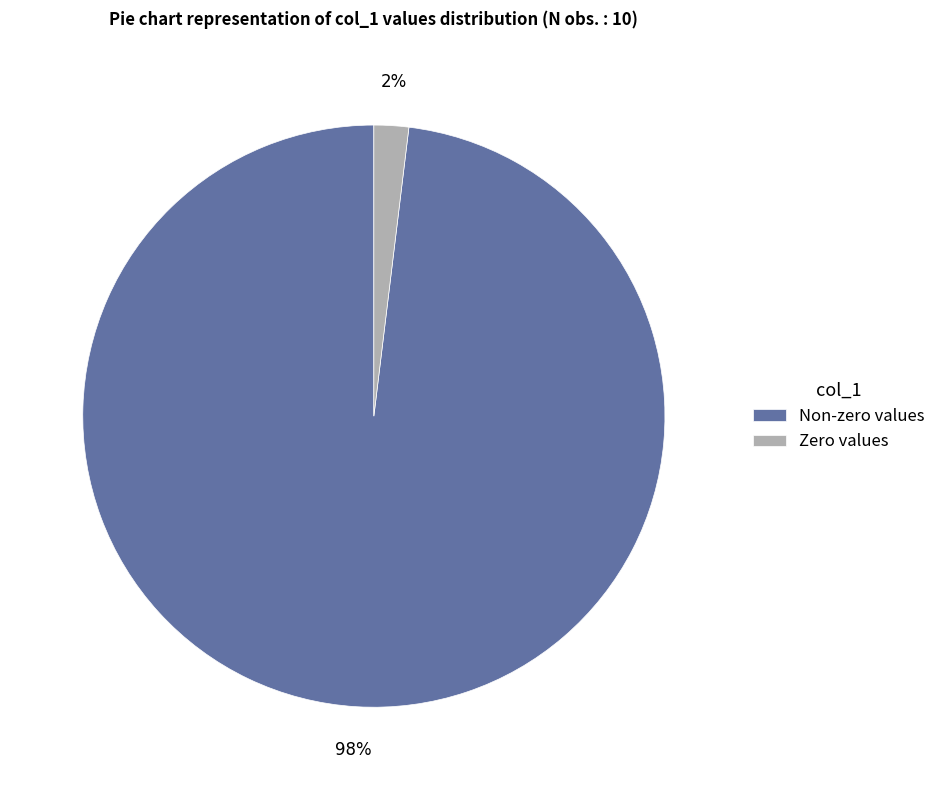

Count the number of slices in the pie.

2